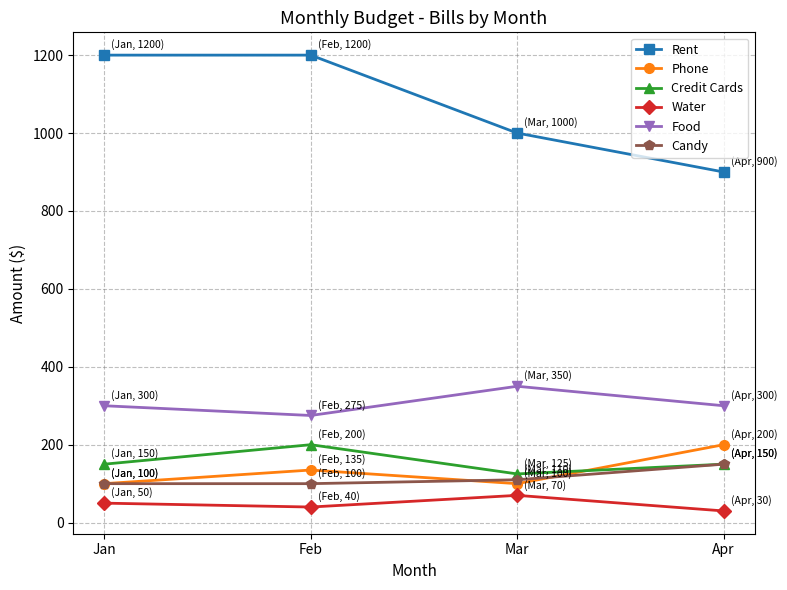

How many lines are shown in the chart?

6